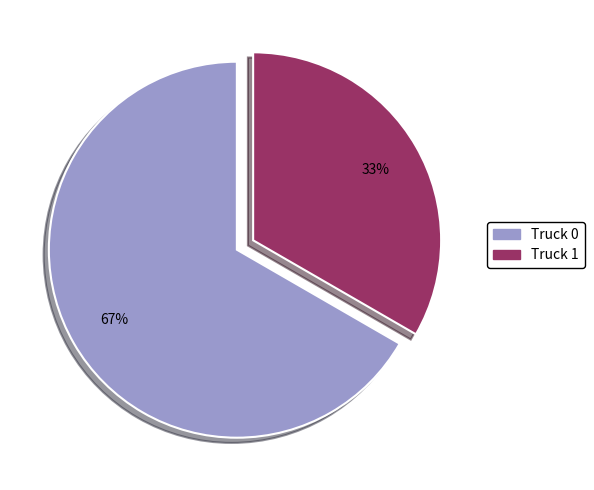

Is the sum of Truck 0 and Truck 1 greater than half?

Yes